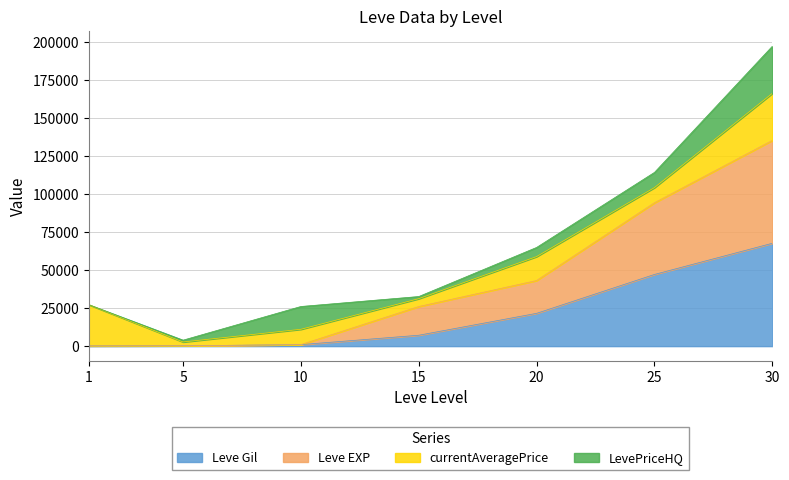

True or false: Leve EXP and Leve Gil cross at least once.

False